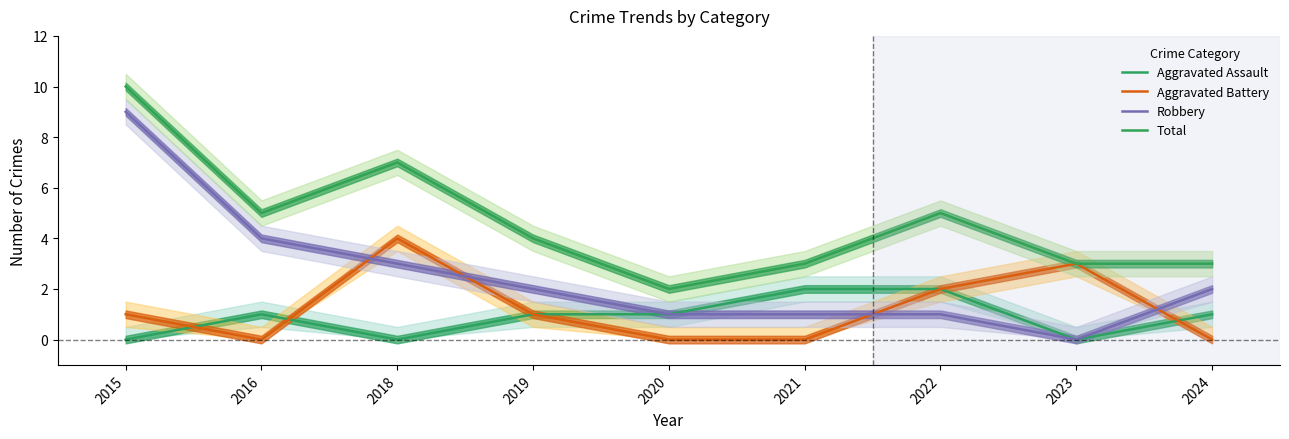

At how many categories does at least one series exceed 5?

2